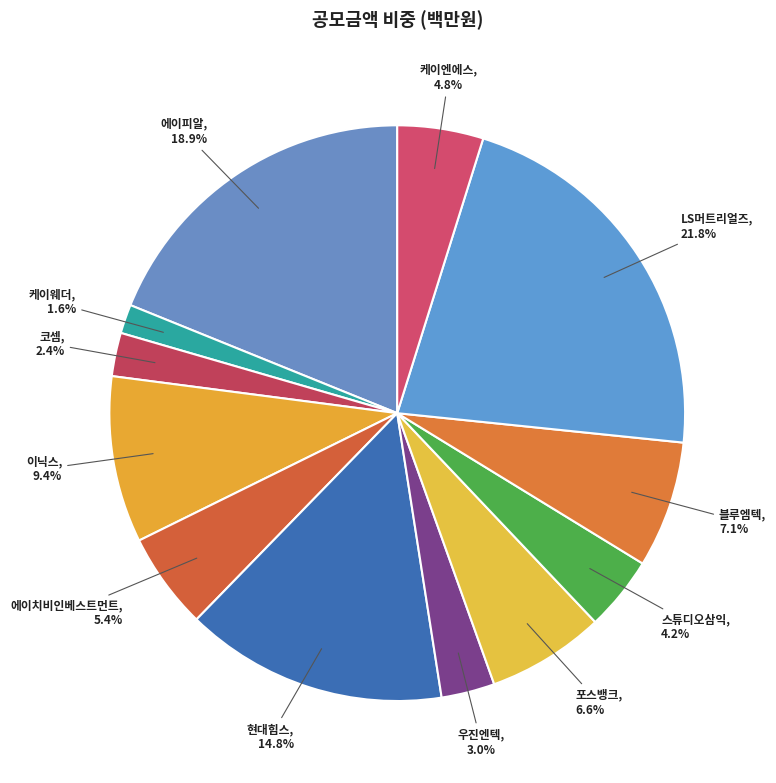

Rank the categories by value from highest to lowest.

LS머트리얼즈, 에이피알, 현대힘스, 이닉스, 블루엠텍, 포스뱅크, 에이치비인베스트먼트, 케이엔에스, 스튜디오삼익, 우진엔텍, 코셈, 케이웨더